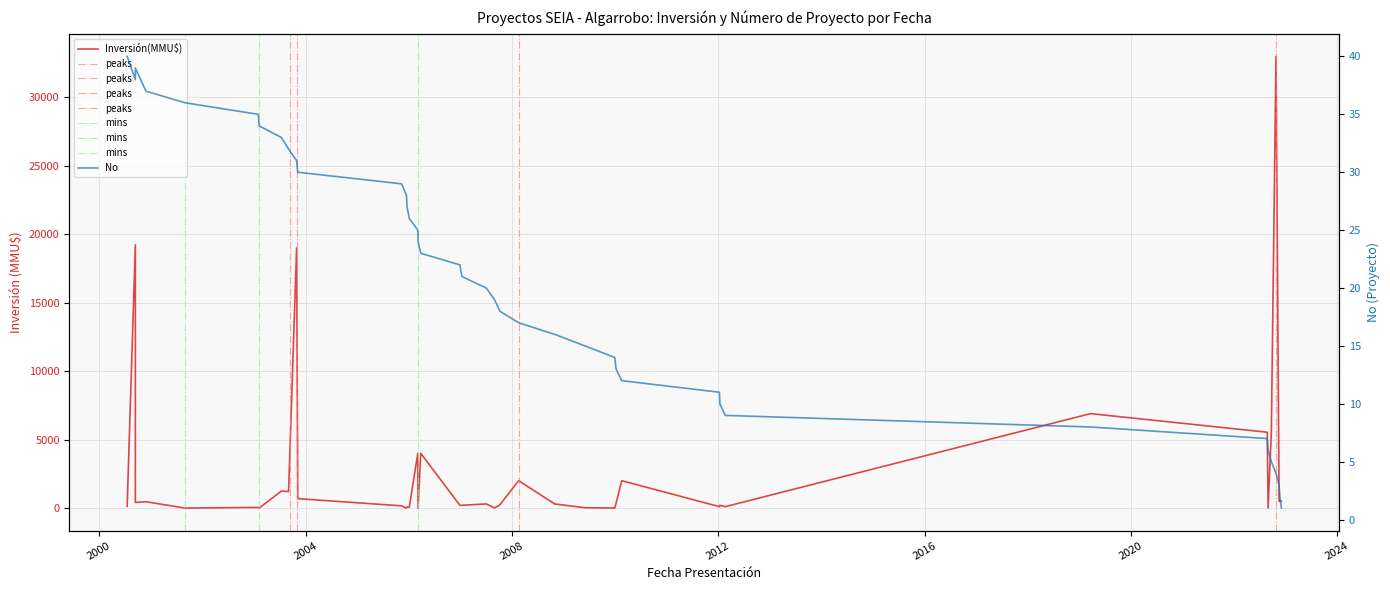

At which category does the chart reach its peak across all series?

02/12/2022